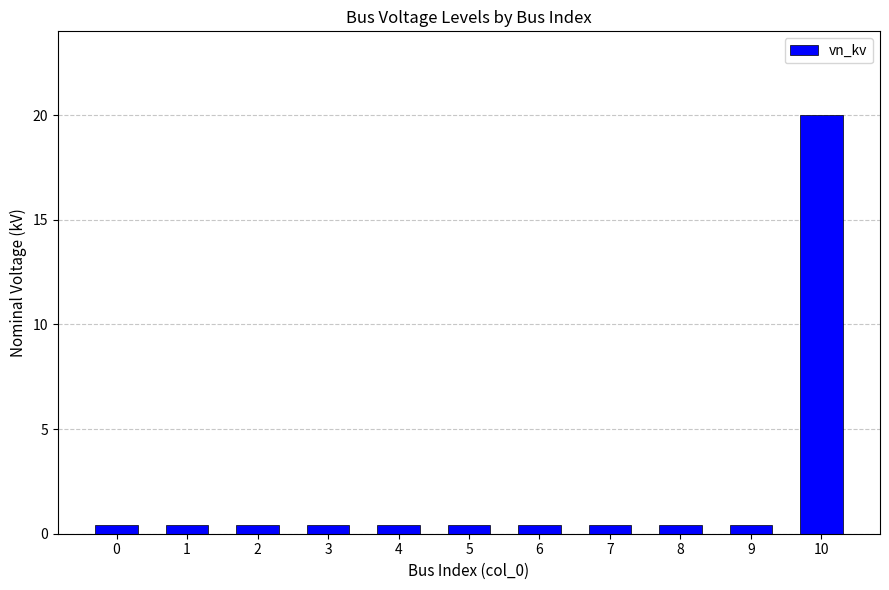

Are the bars horizontal?

No